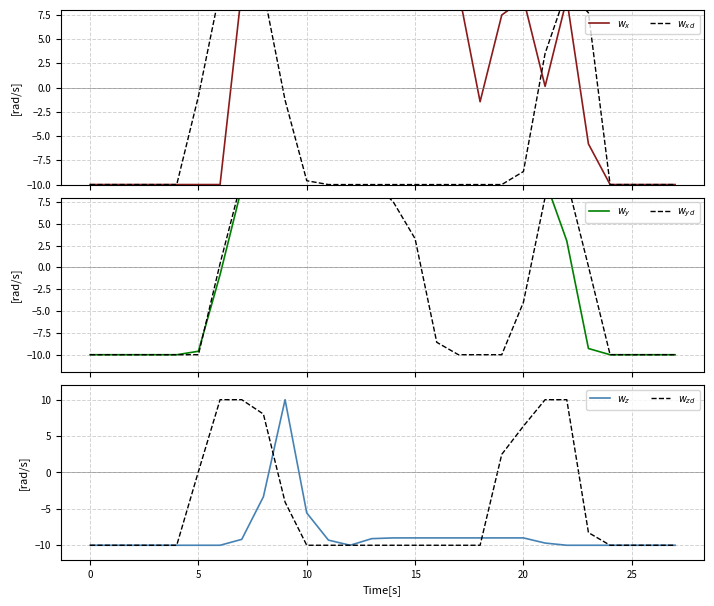

What is the sum of all $w_z$ values?

-239.1